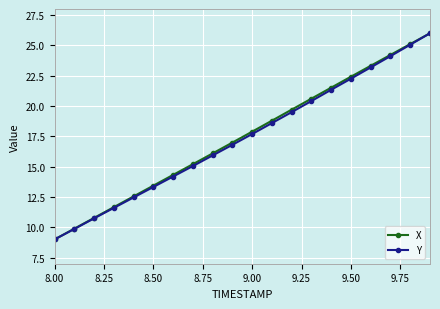

What is the greatest value displayed?

26.0